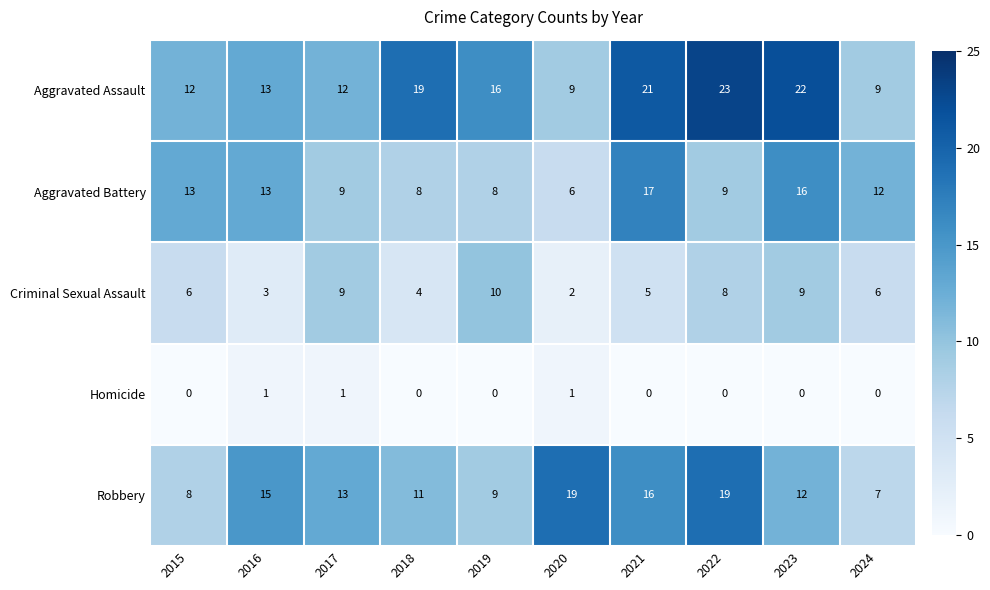

What is the average value of the Aggravated Assault series?

16